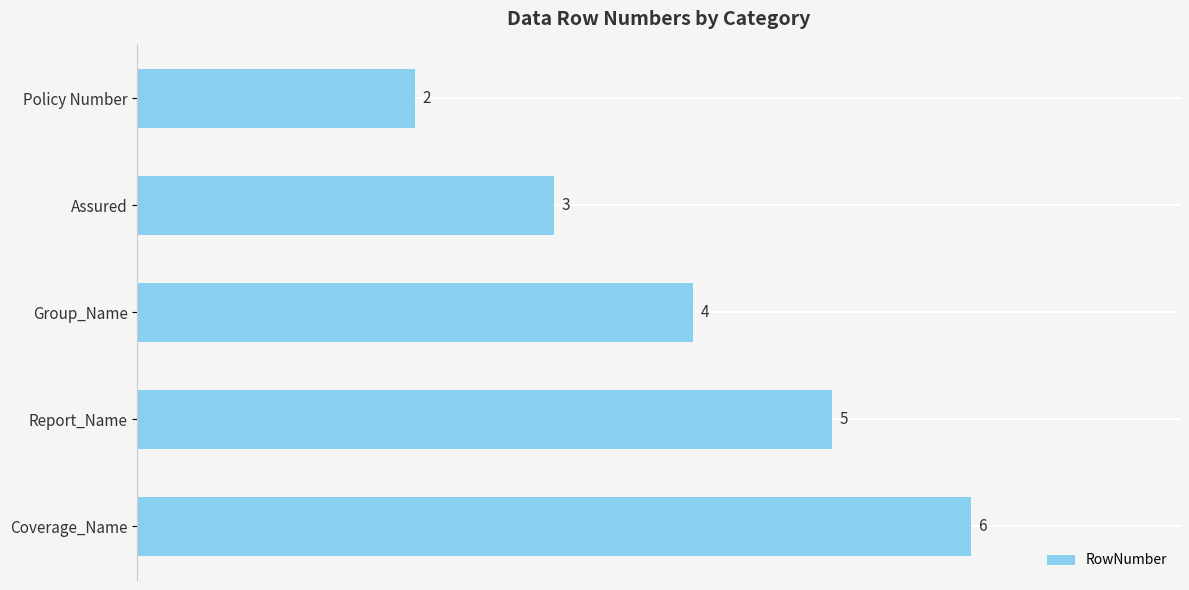

Where is the data nearest to the value 4?

Group_Name